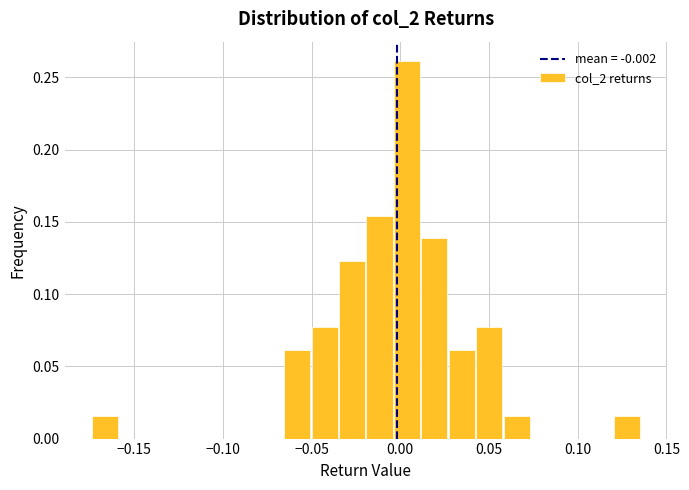

Read against the x-axis, roughly where is the centre of the tallest bar?

0.005